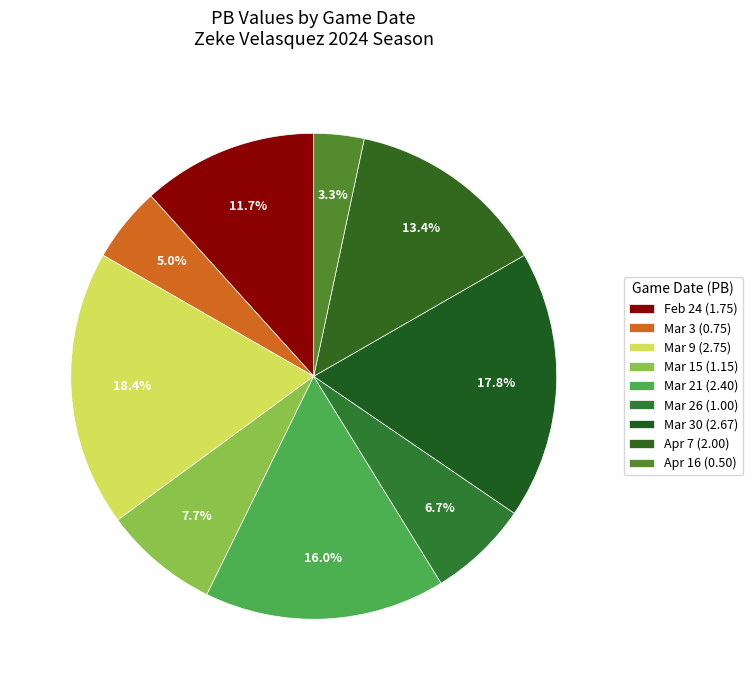

To the nearest percent, what is the difference between the largest and smallest slice percentages?

15%